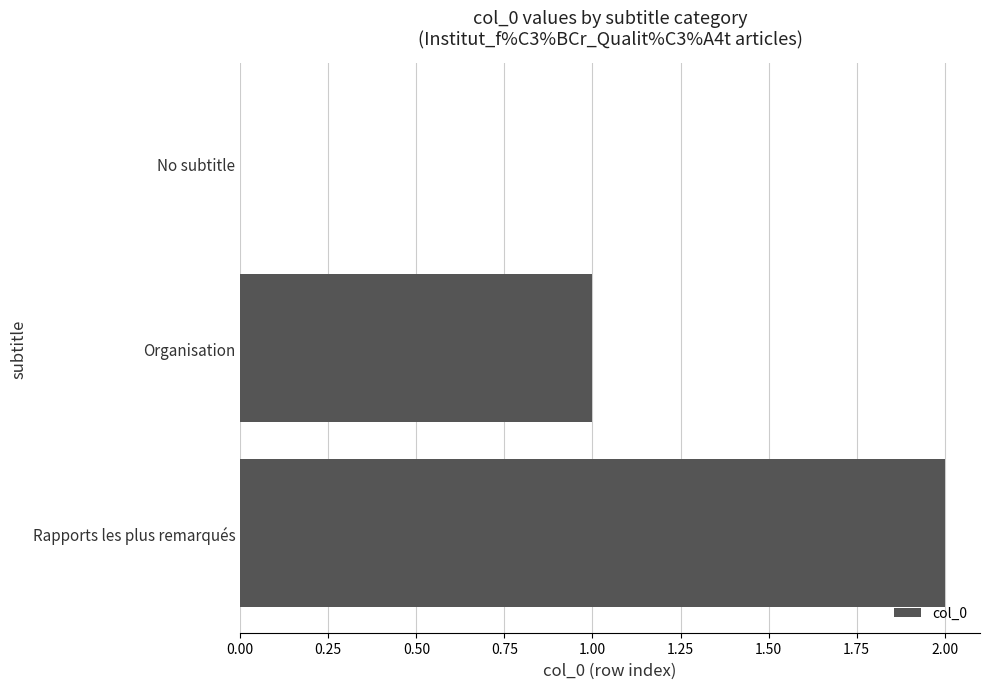

Is it true that the value at Organisation is 1?

True